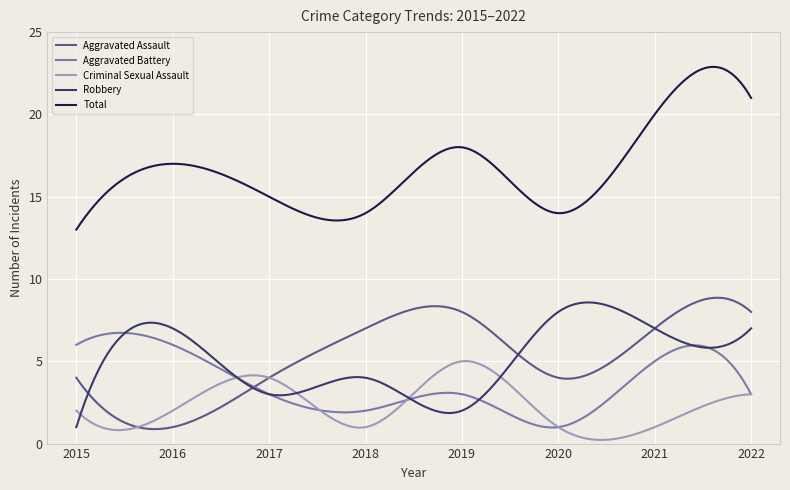

Rank the series by their maximum value, from highest to lowest.

Total, Aggravated Assault, Robbery, Aggravated Battery, Criminal Sexual Assault